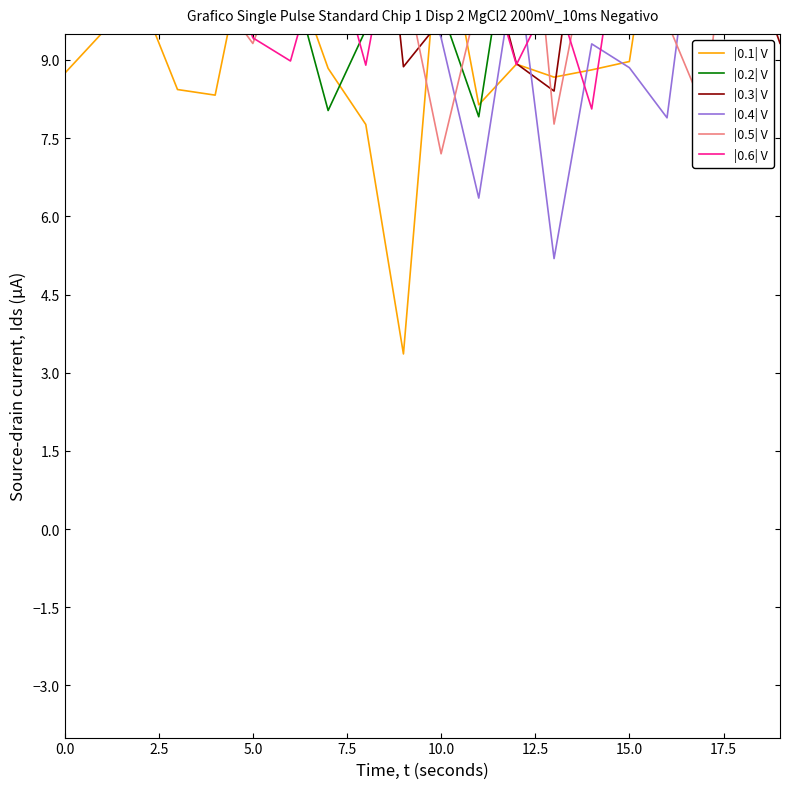

What is the difference between the maximum and minimum values in the |0.1| V series?

10.3